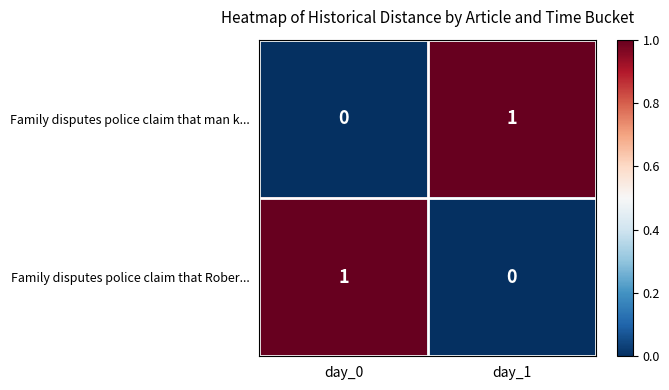

Is the value of Family disputes police claim that man k... at day_1 greater than the value of Family disputes police claim that Rober... at day_1?

Yes